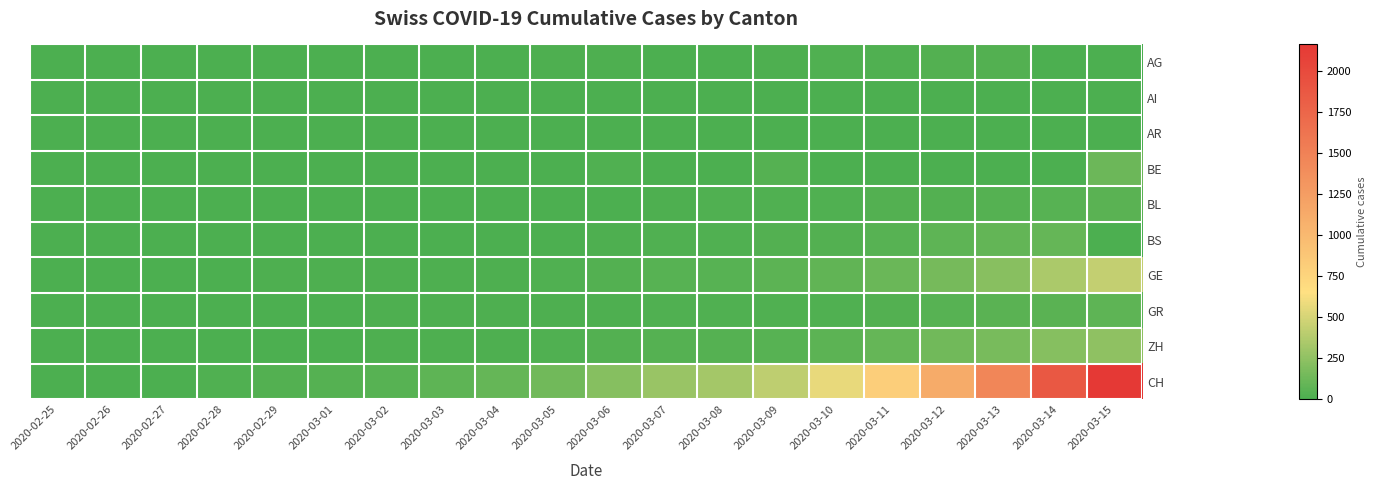

Which label corresponds to the largest value in the chart?

2020-03-15